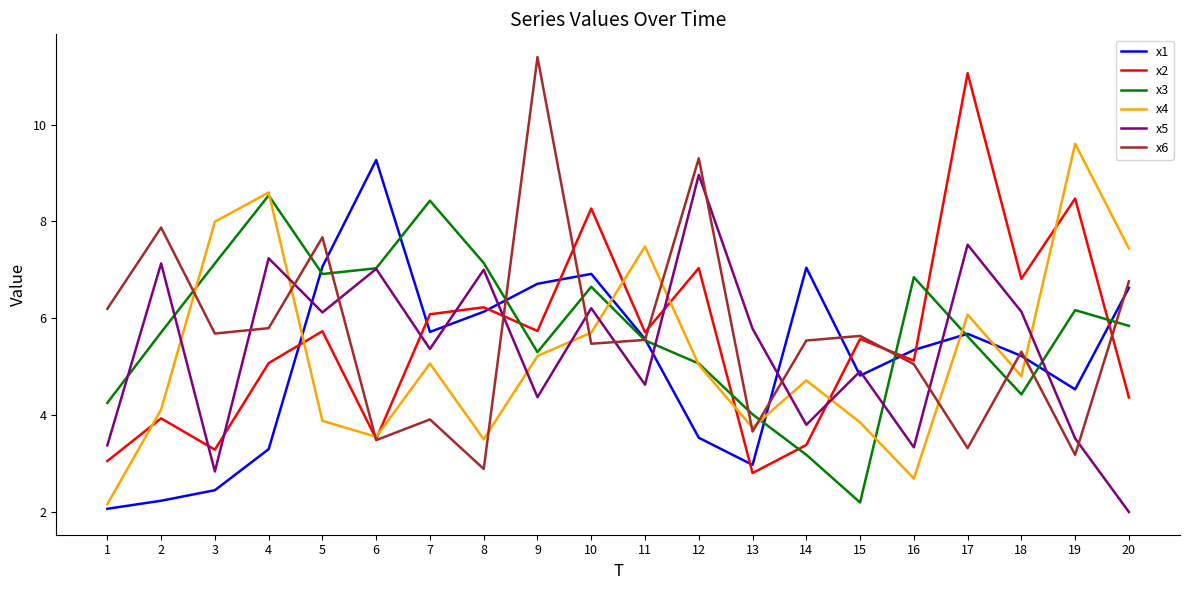

What value does the x4 series have at 7?

5.1